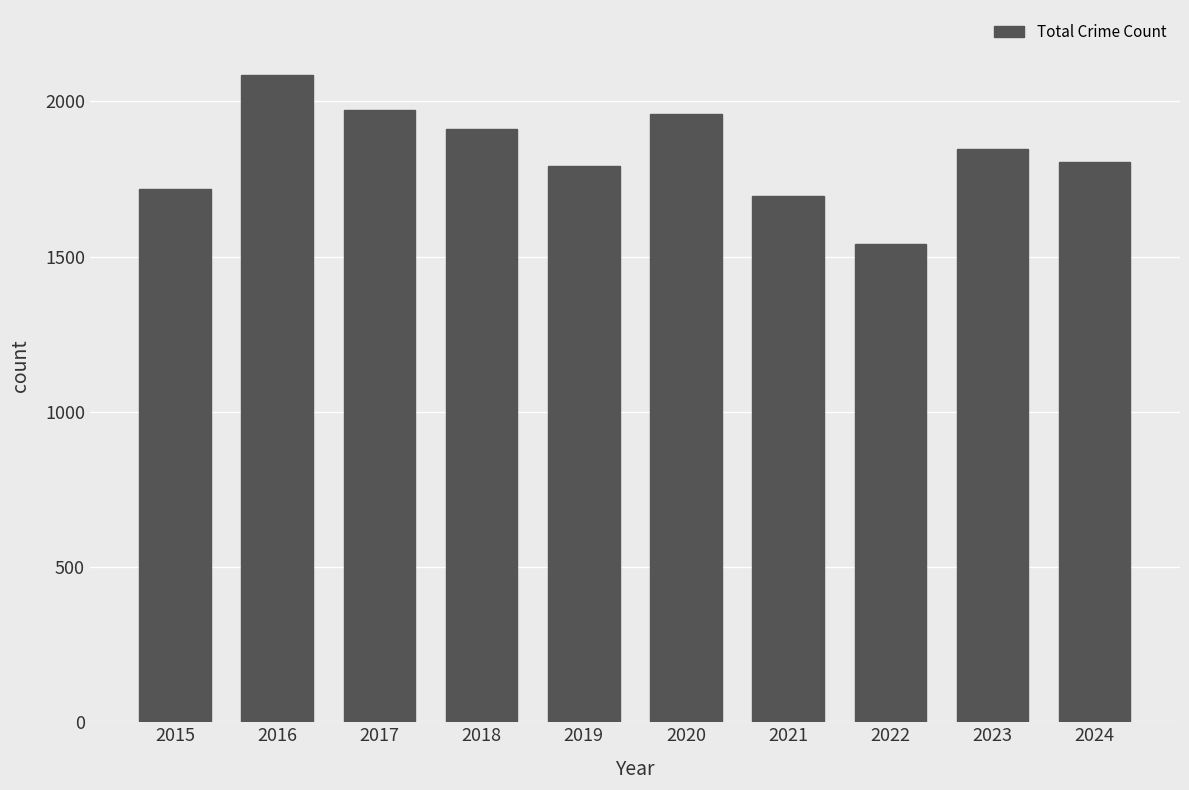

Reading left to right, what are all the values shown in this chart?

1719	2086	1972	1912	1792	1959	1695	1542	1848	1805